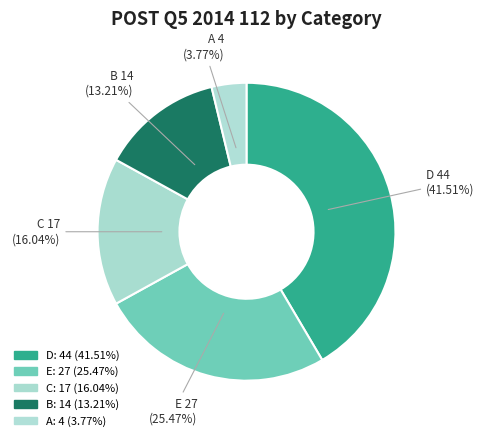

The B slice represents 13% of the pie. True or false?

True